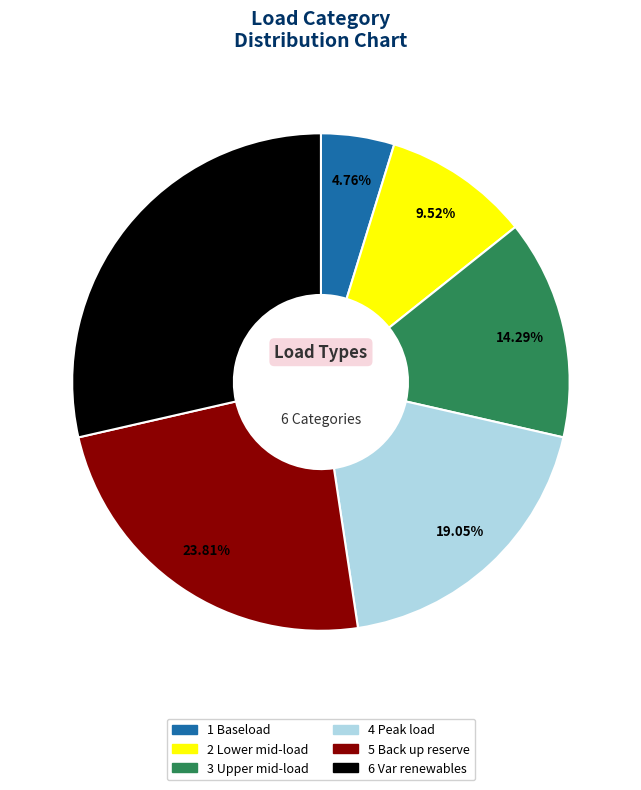

What is the largest slice in the pie chart?

6 Var renewables